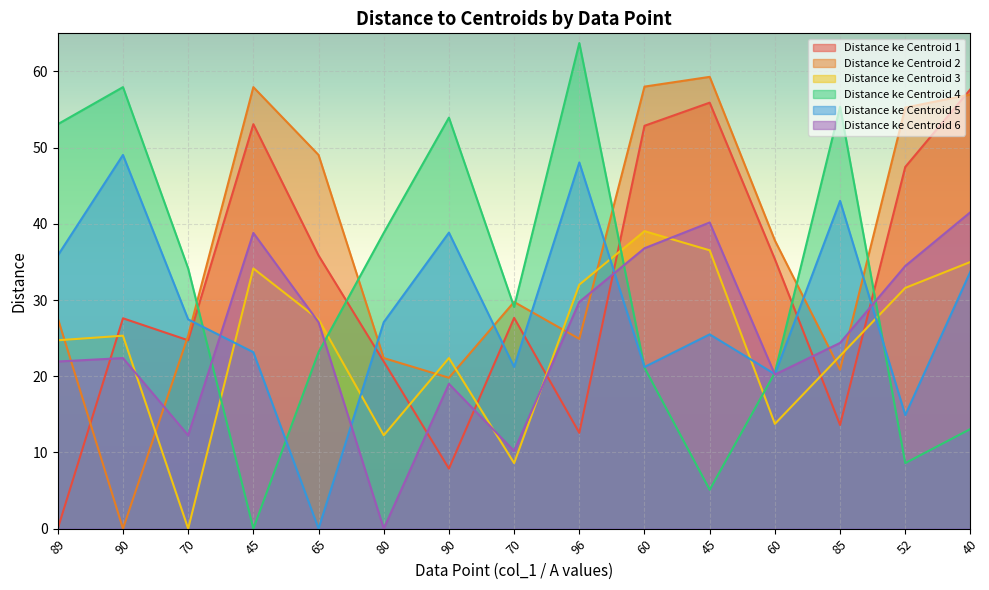

Count the number of data series in this chart.

6